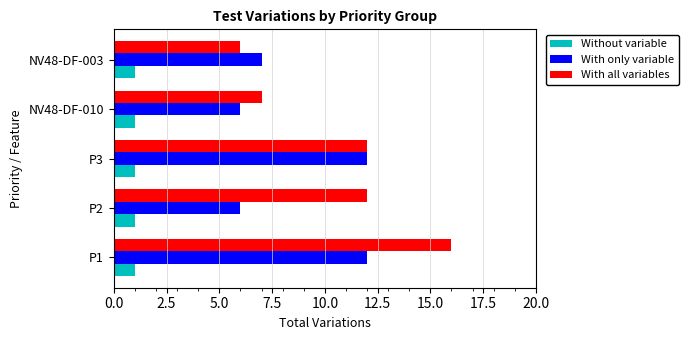

At P2, list the series in order from largest to smallest.

With all variables, With only variable, Without variable